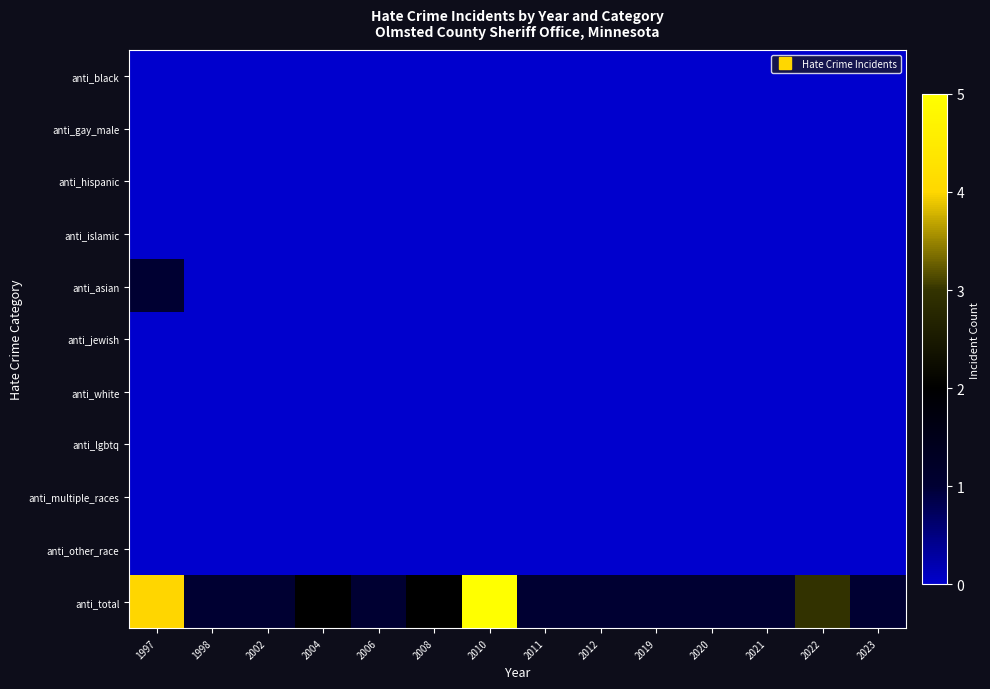

At which category does the chart reach its minimum across all series?

1997